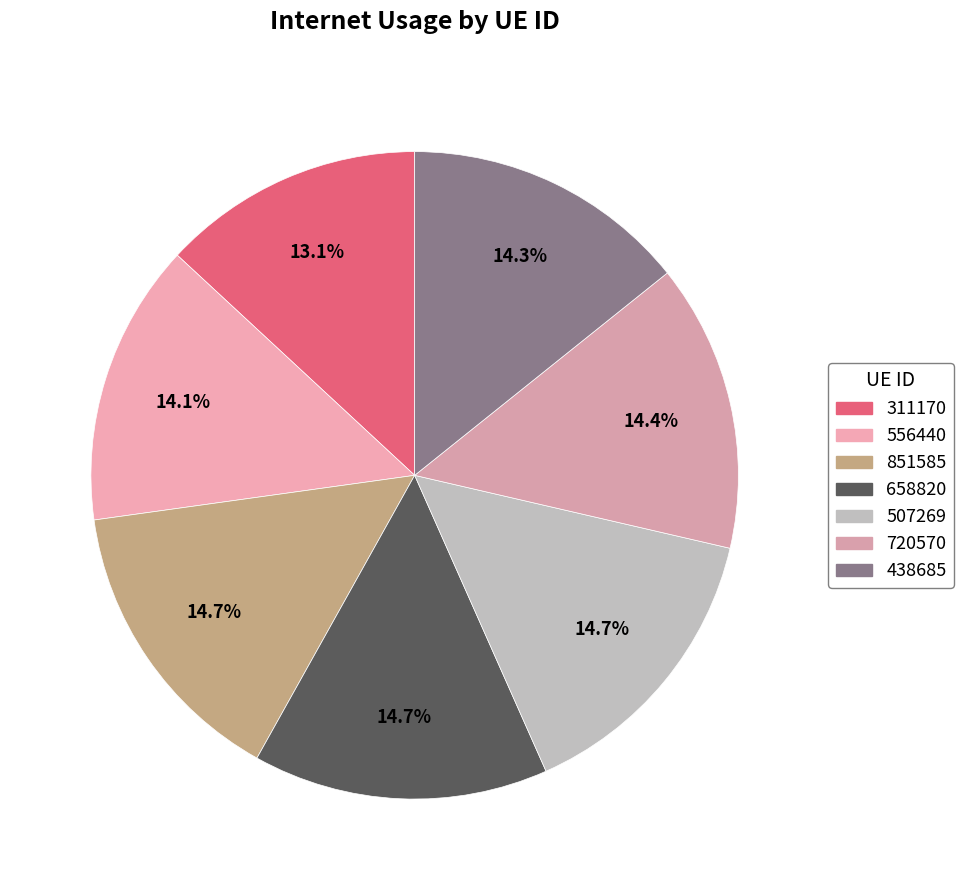

What is the largest slice in the pie chart?

658820